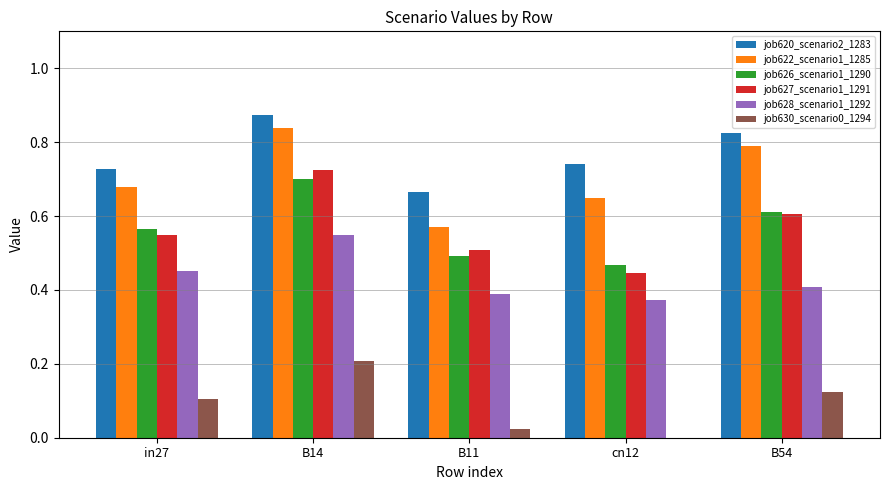

Which category has the highest value across all series?

B14